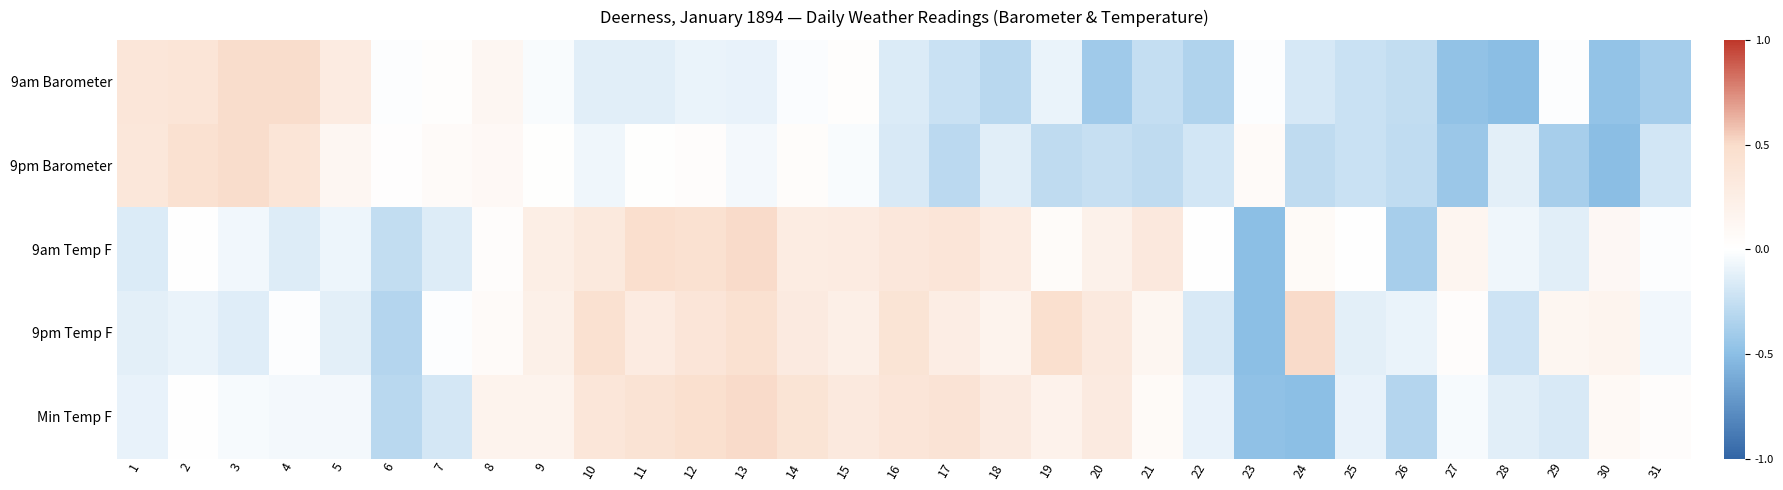

At how many categories does at least one series exceed 0?

28